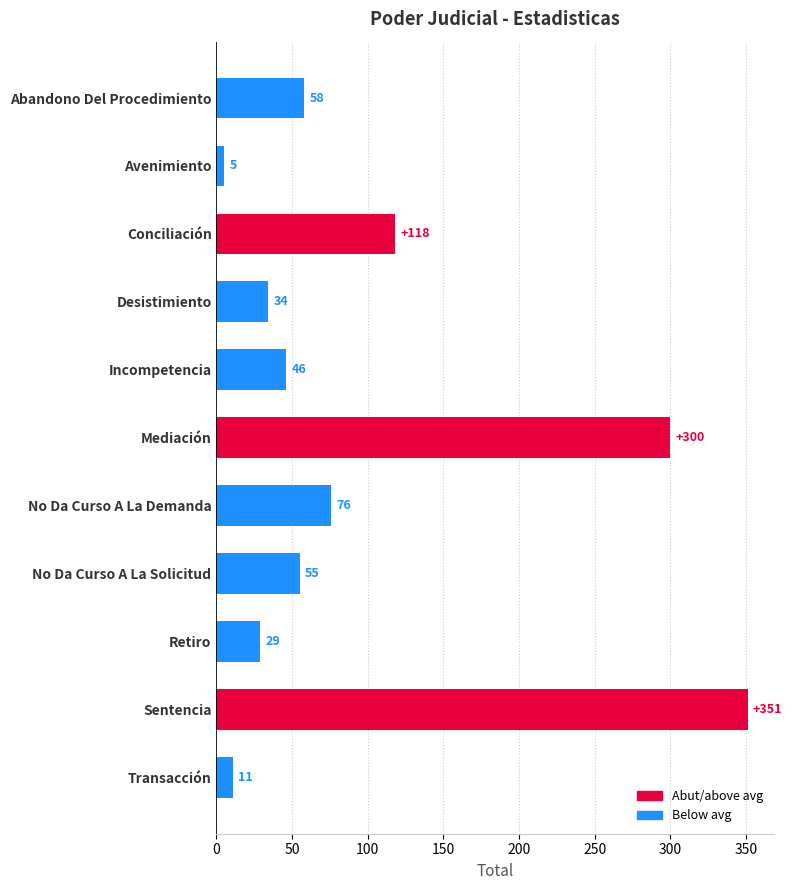

List the labels in order of value, largest first.

Sentencia, Mediación, Conciliación, No Da Curso A La Demanda, Abandono Del Procedimiento, No Da Curso A La Solicitud, Incompetencia, Desistimiento, Retiro, Transacción, Avenimiento